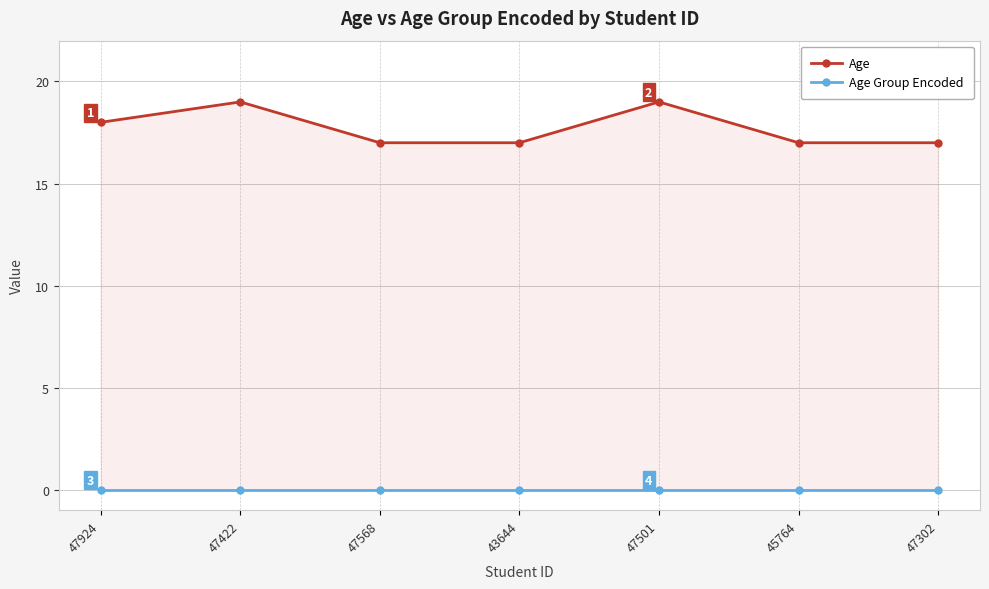

What is the sum of the Age values at 43644 and 47302?

34